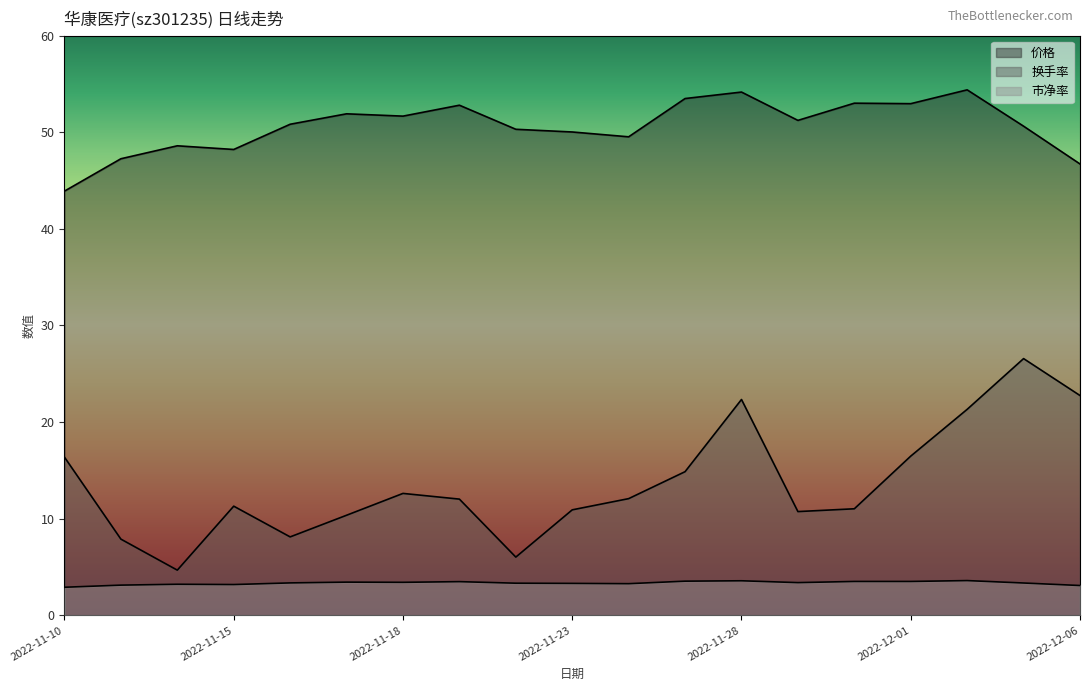

Rank the series at 2022-12-02 from lowest to highest value.

市净率, 换手率, 价格